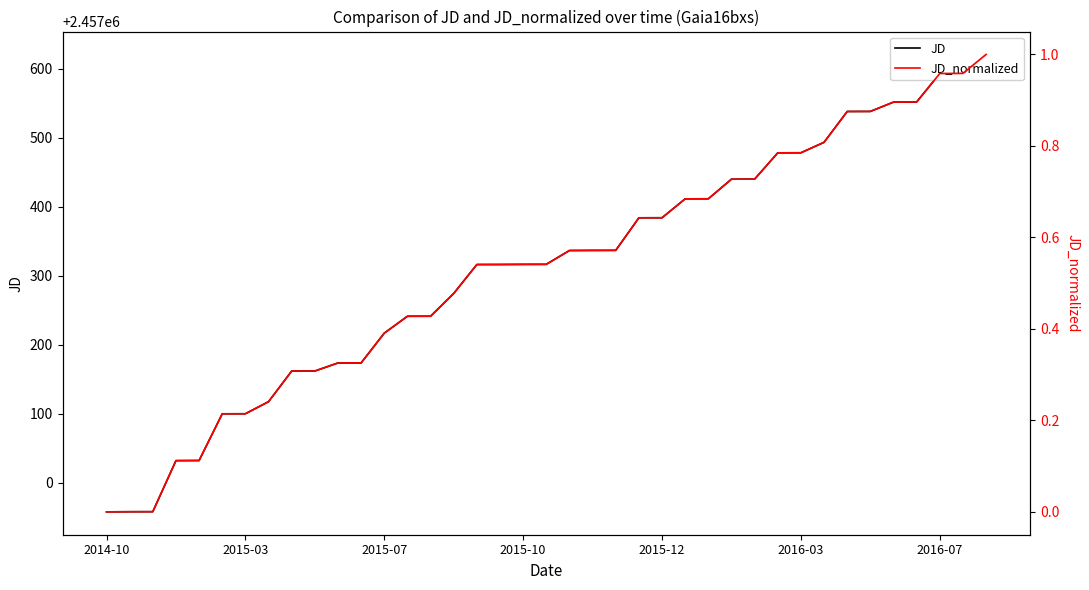

At which label is JD_normalized closest to 0?

2014-10